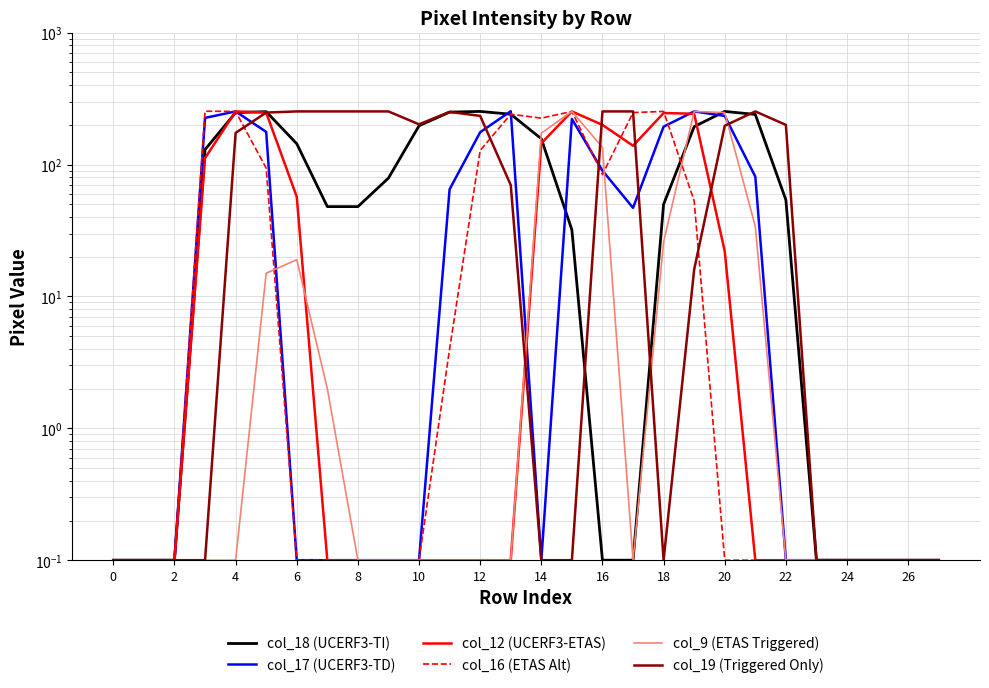

True or false: col_9 (ETAS Triggered) has more than 0 interior local peaks.

True